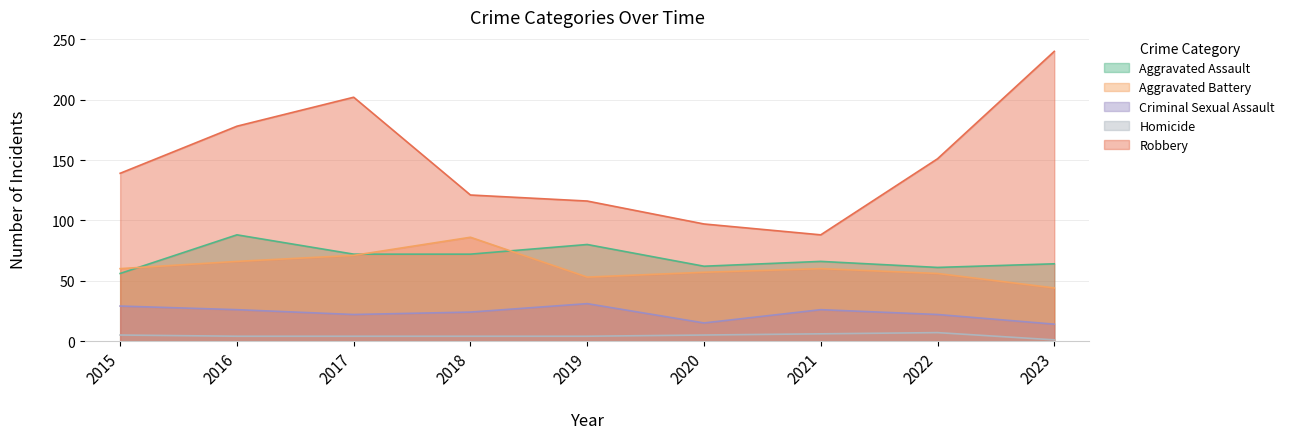

True or false: Aggravated Assault and Criminal Sexual Assault intersect in this chart.

False